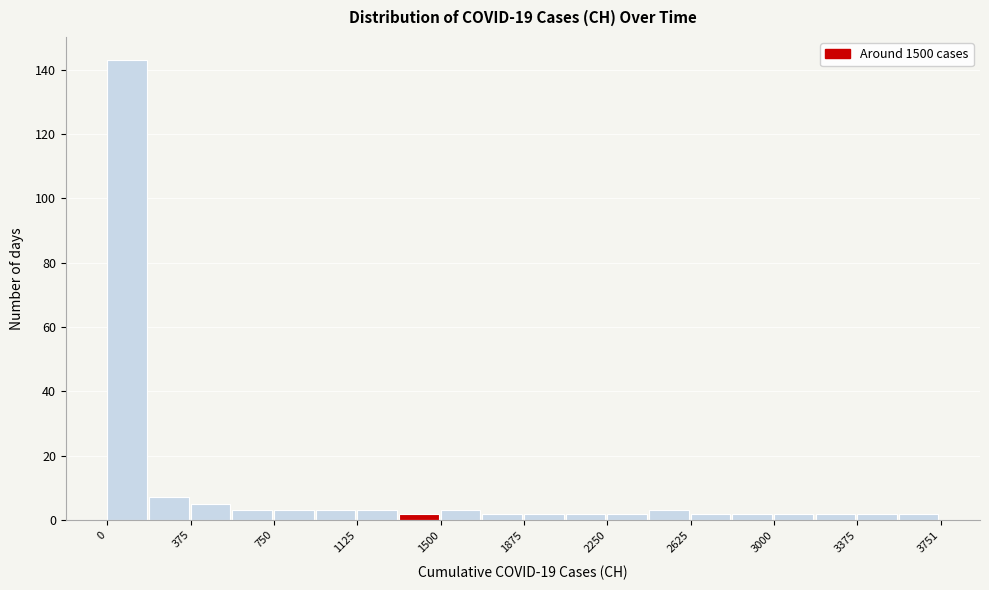

Around what value on the x-axis is the tallest bar? Give the approximate position of its centre, as read against the axis.

100